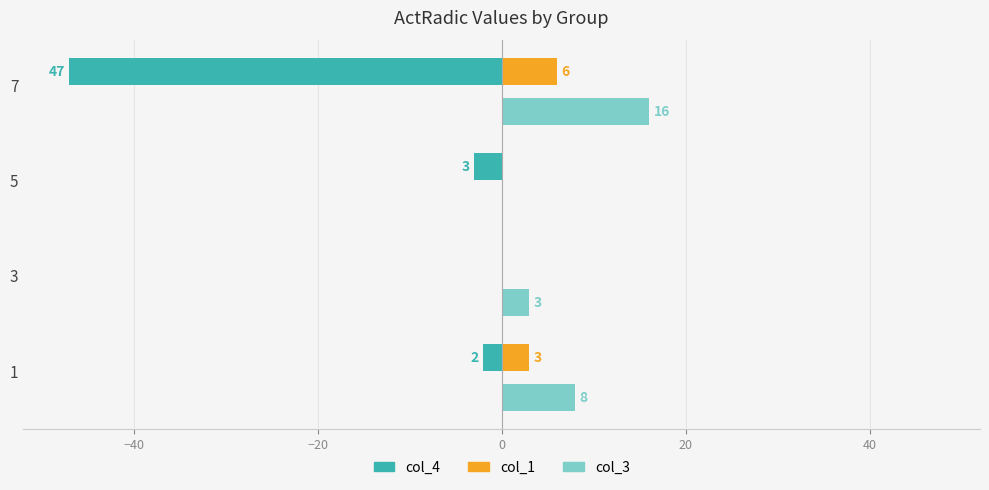

Which series has the largest total across all categories?

col_3